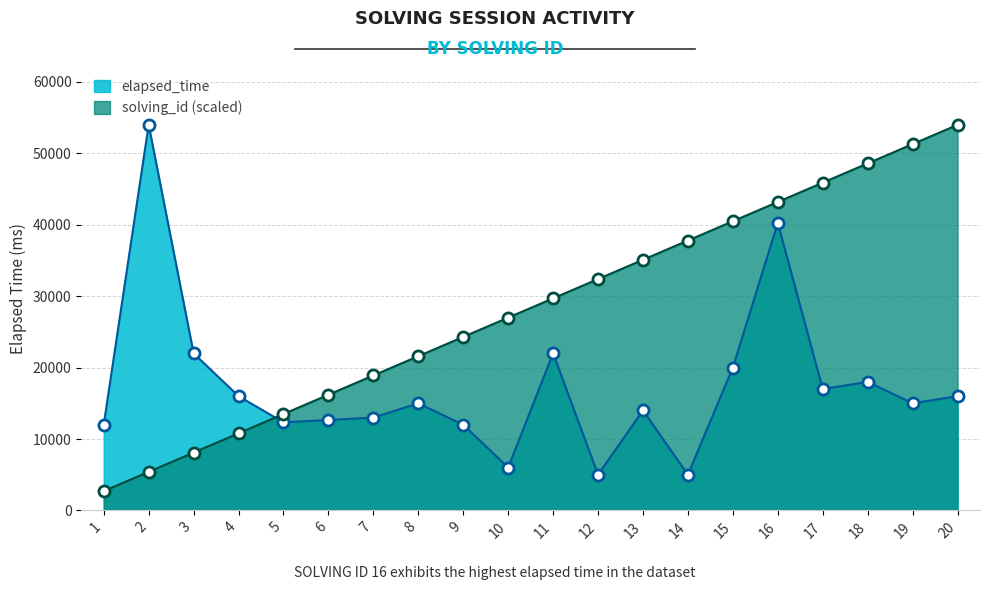

At which category is the sum across all series the highest?

16